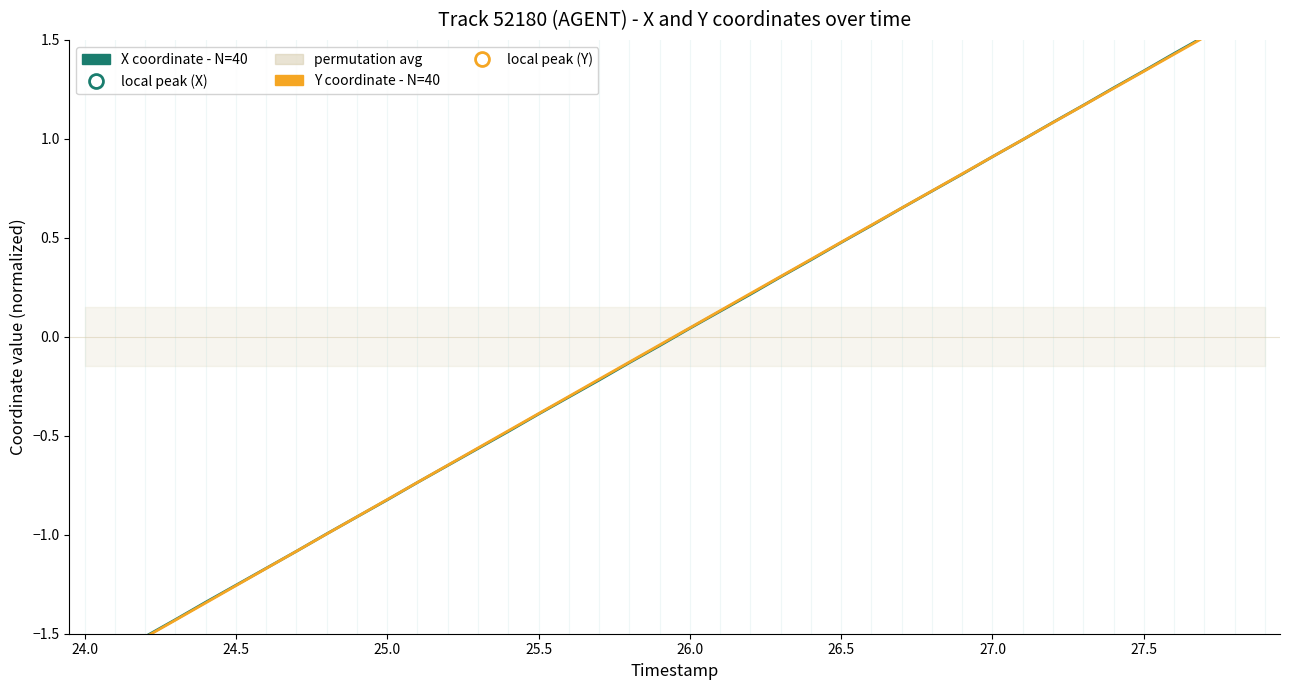

Rank the series by their maximum value, from highest to lowest.

X coordinate - N=40, Y coordinate - N=40